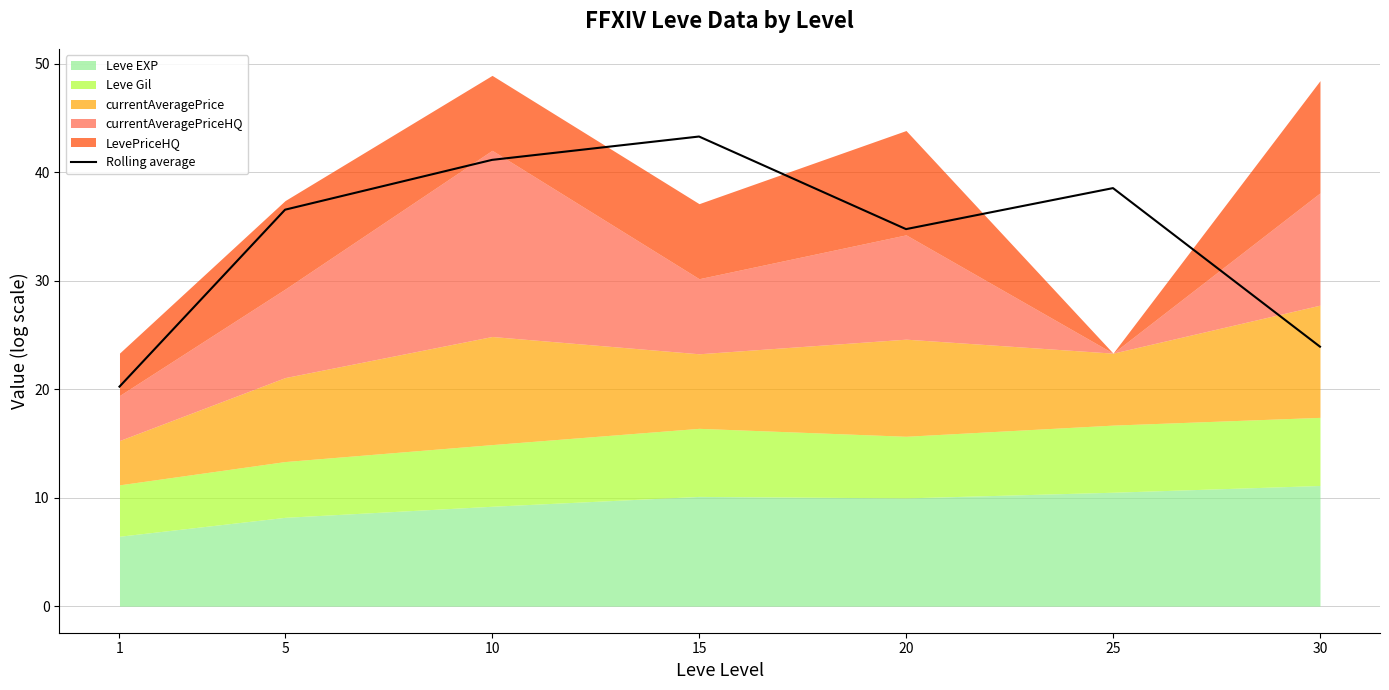

Which label corresponds to the largest value in the chart?

15